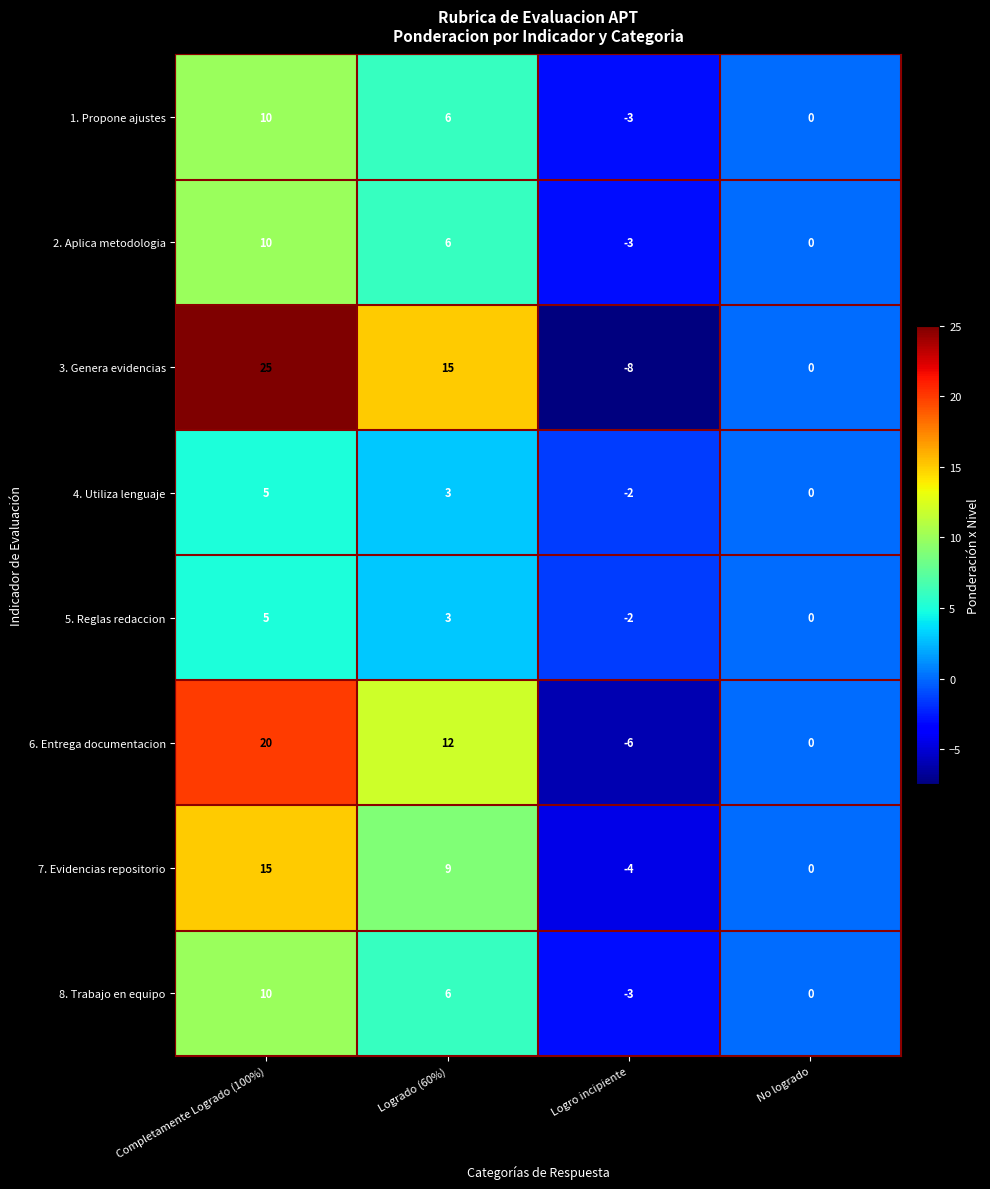

What is the average value of the 2. Aplica metodologia series?

3